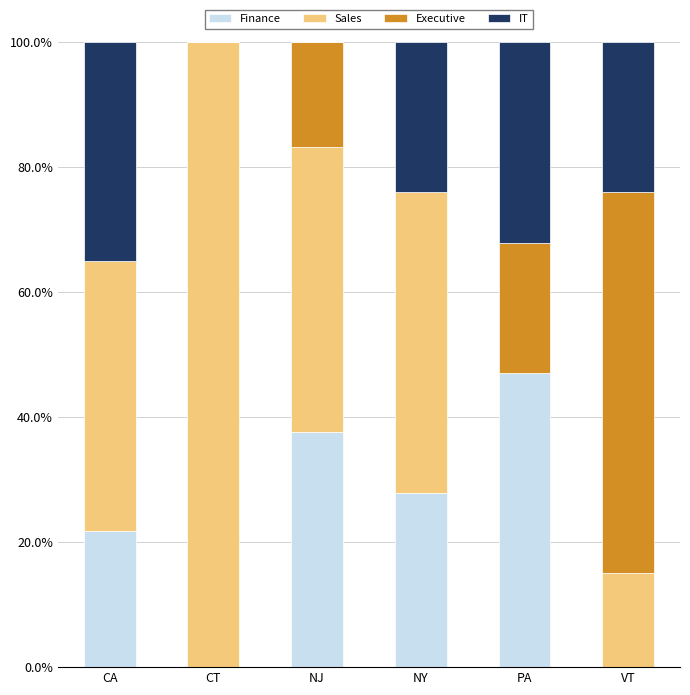

How many categories are shown in the chart?

6